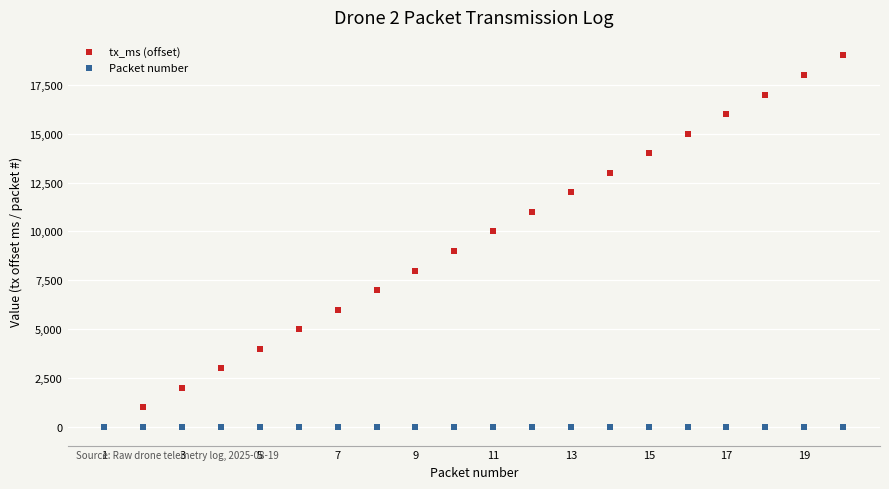

At how many categories does at least one series exceed 11348?

8